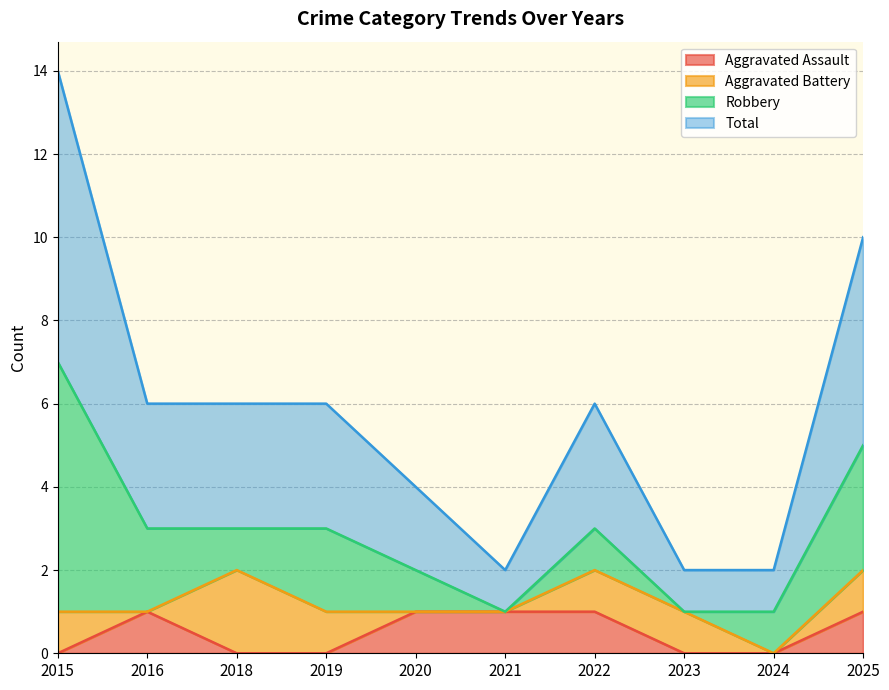

The Aggravated Assault series shows 0 at 2016. True or false?

False